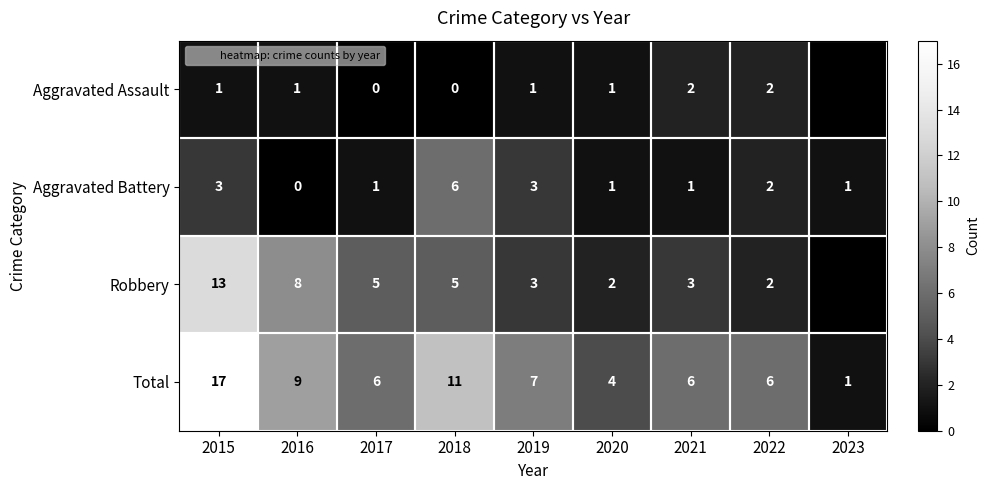

The Aggravated Battery series shows 6 at 2018. True or false?

True